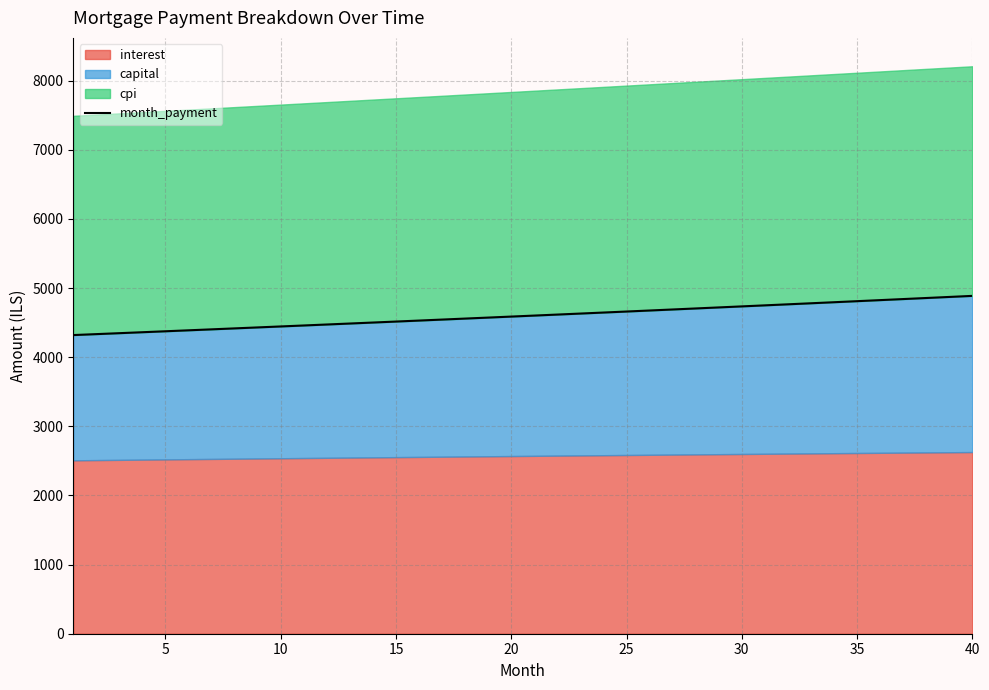

What is the highest value of the month_payment series?

4886.4